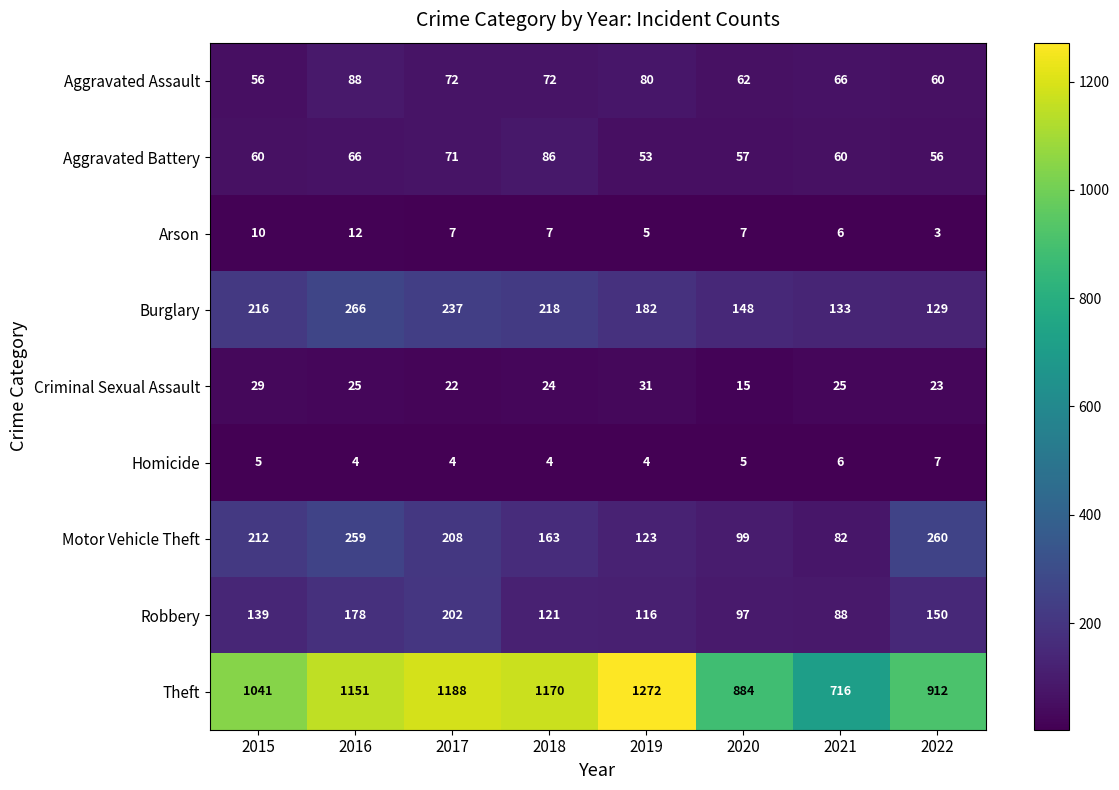

Which category has the highest value in the Arson series?

2016